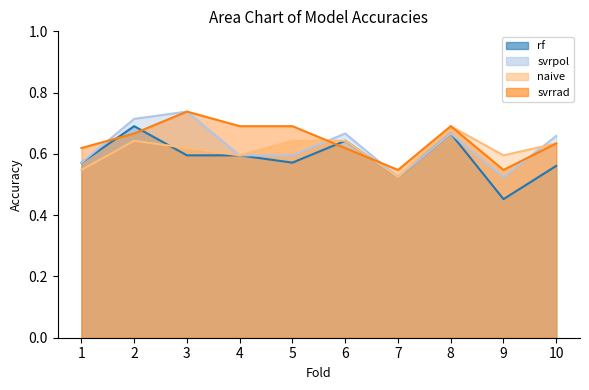

How many categories are shown in the chart?

10